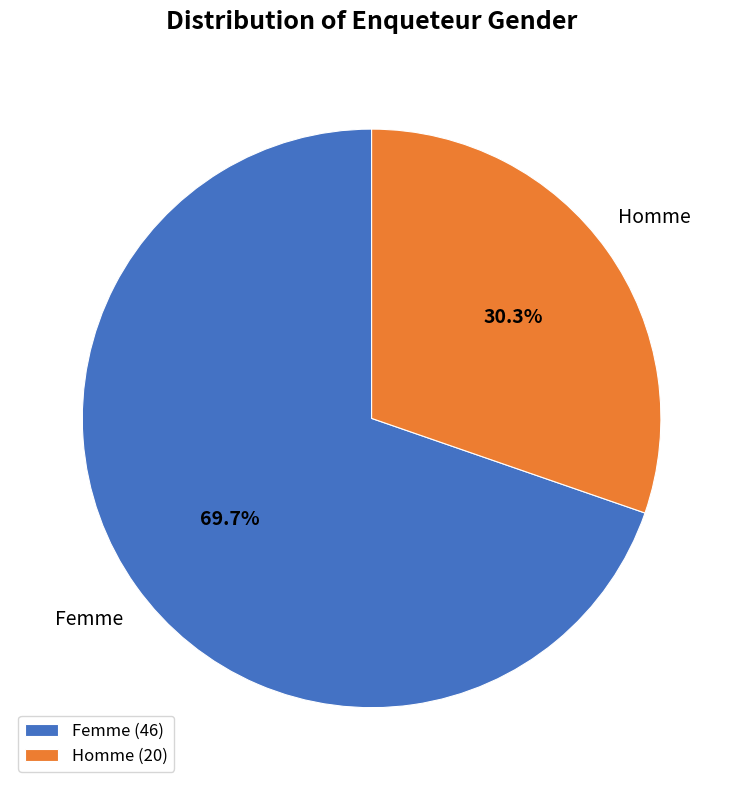

True or false: Femme accounts for 70% of the total.

True